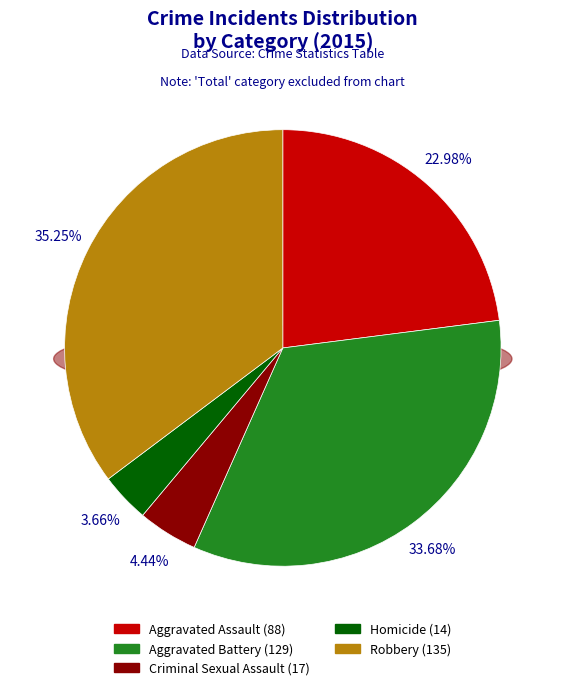

True or false: Homicide accounts for 17% of the total.

False